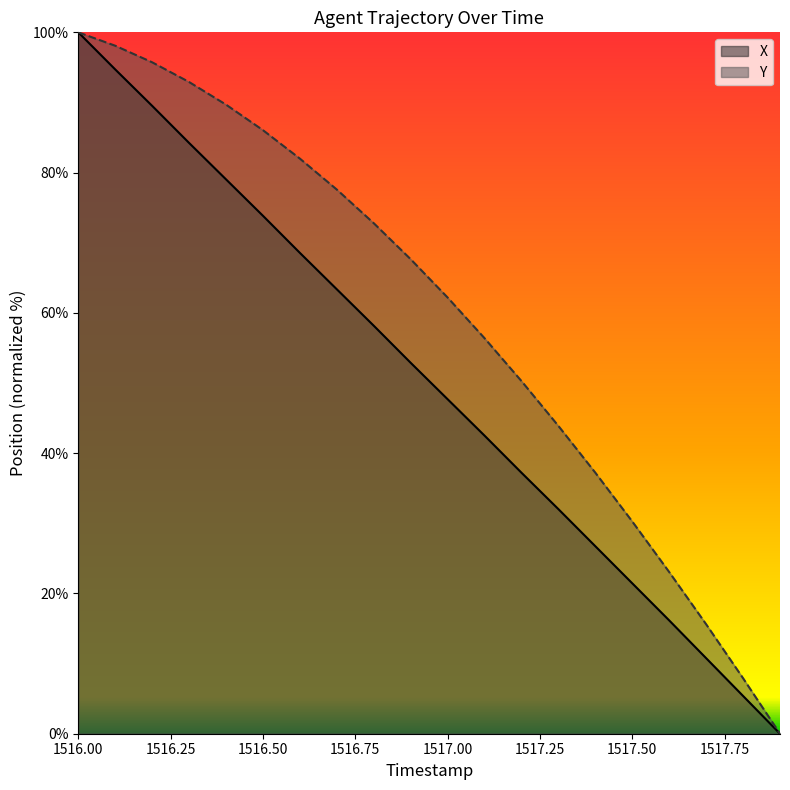

What is the value of the X point at the 4th from the left?

84.2